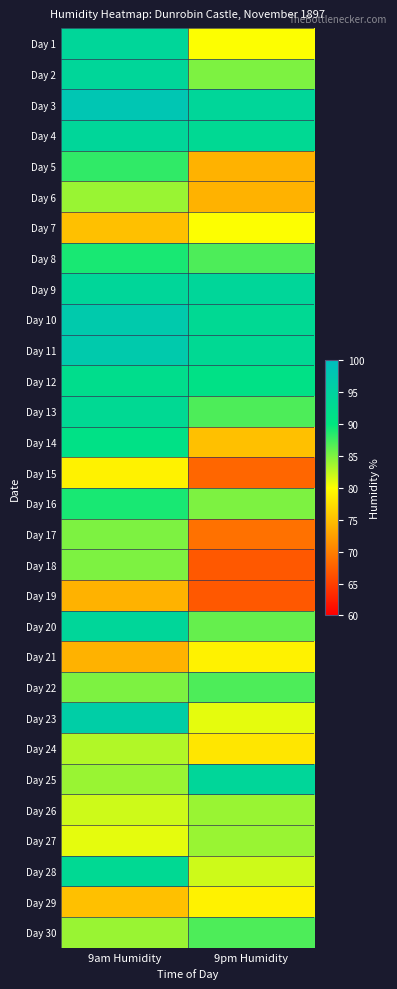

Reading left to right, transcribe all the data shown in this chart.

Day 1: 9am Humidity=94	9pm Humidity=80
Day 2: 9am Humidity=94	9pm Humidity=85
Day 3: 9am Humidity=98	9pm Humidity=94
Day 4: 9am Humidity=94	9pm Humidity=93
Day 5: 9am Humidity=88	9pm Humidity=74
Day 6: 9am Humidity=84	9pm Humidity=74
Day 7: 9am Humidity=75	9pm Humidity=80
Day 8: 9am Humidity=89	9pm Humidity=87
Day 9: 9am Humidity=94	9pm Humidity=94
Day 10: 9am Humidity=97	9pm Humidity=93
Day 11: 9am Humidity=97	9pm Humidity=93
Day 12: 9am Humidity=92	9pm Humidity=91
Day 13: 9am Humidity=93	9pm Humidity=87
Day 14: 9am Humidity=91	9pm Humidity=75
Day 15: 9am Humidity=79	9pm Humidity=68
Day 16: 9am Humidity=89	9pm Humidity=85
Day 17: 9am Humidity=85	9pm Humidity=69
Day 18: 9am Humidity=85	9pm Humidity=67
Day 19: 9am Humidity=74	9pm Humidity=67
Day 20: 9am Humidity=94	9pm Humidity=86
Day 21: 9am Humidity=74	9pm Humidity=79
Day 22: 9am Humidity=85	9pm Humidity=87
Day 23: 9am Humidity=96	9pm Humidity=81
Day 24: 9am Humidity=83	9pm Humidity=78
Day 25: 9am Humidity=84	9pm Humidity=94
Day 26: 9am Humidity=82	9pm Humidity=84
Day 27: 9am Humidity=81	9pm Humidity=84
Day 28: 9am Humidity=93	9pm Humidity=82
Day 29: 9am Humidity=75	9pm Humidity=79
Day 30: 9am Humidity=84	9pm Humidity=87